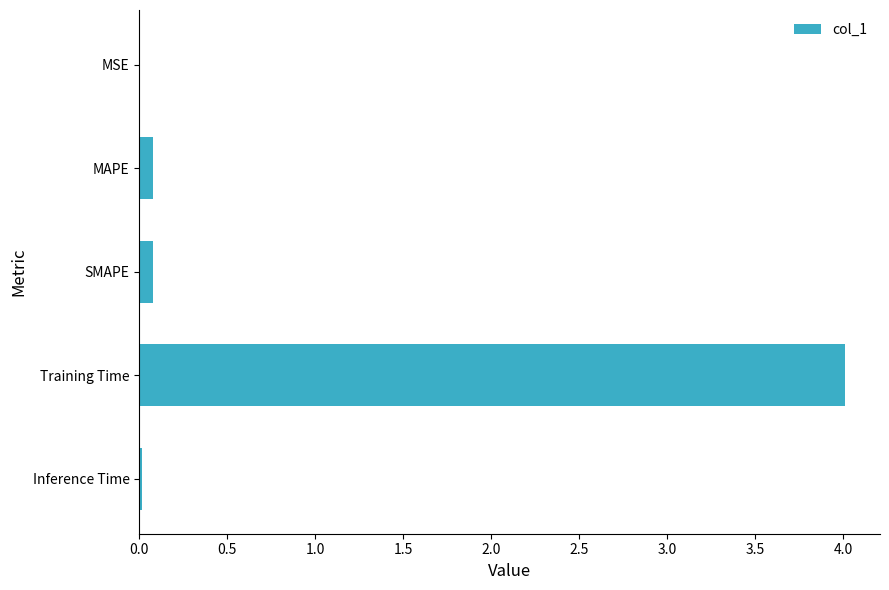

What is the maximum value shown in the chart?

4.0